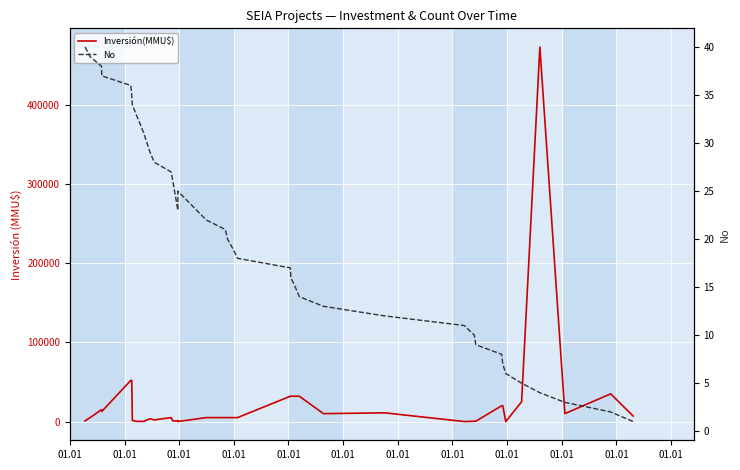

How many intersections are there between Inversión(MMU$) and No?

6